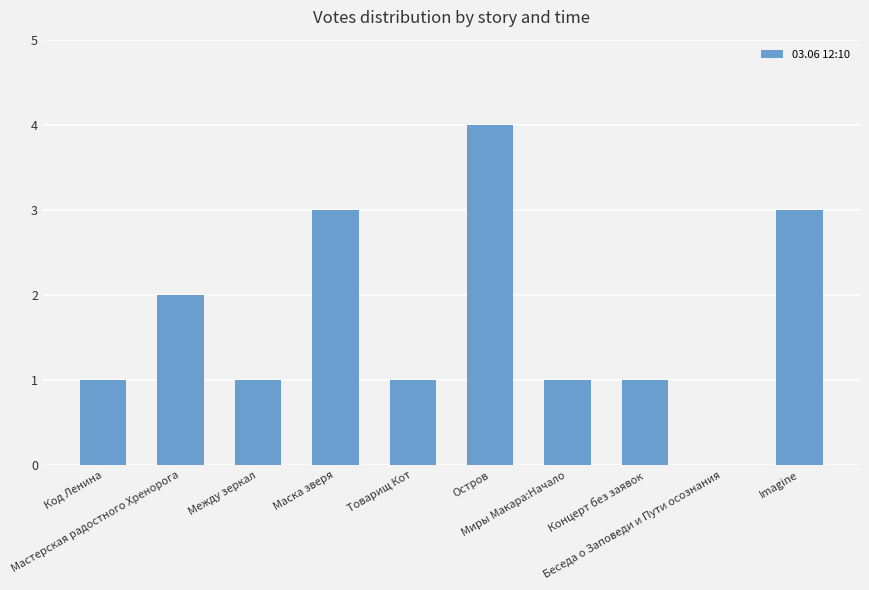

Reading right to left, what are all the values shown in this chart?

Imagine=3	Беседа о Заповеди и Пути осознания=0	Концерт без заявок=1	Миры Макара:Начало=1	Остров=4	Товарищ Кот=1	Маска зверя=3	Между зеркал=1	Мастерская радостного Хренорога=2	Код Ленина=1